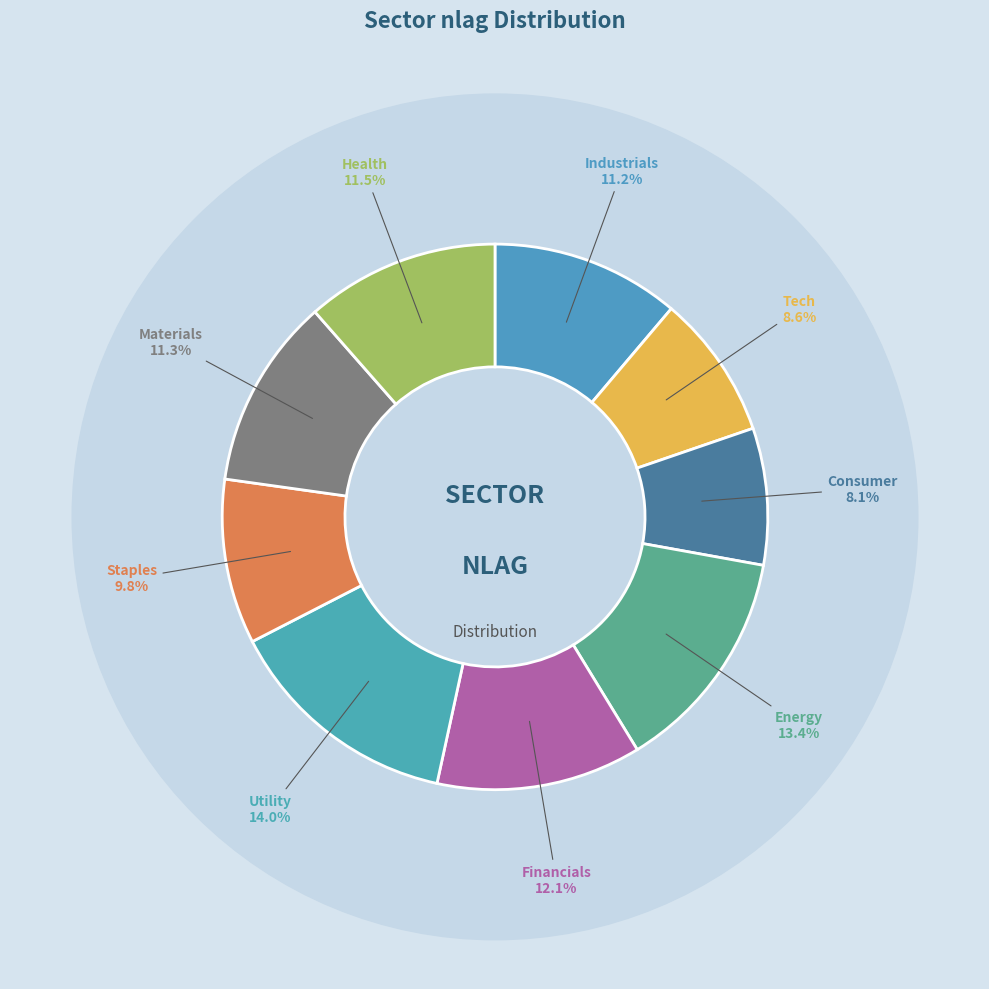

To the nearest percent, what percentage of the pie is Industrials?

11%